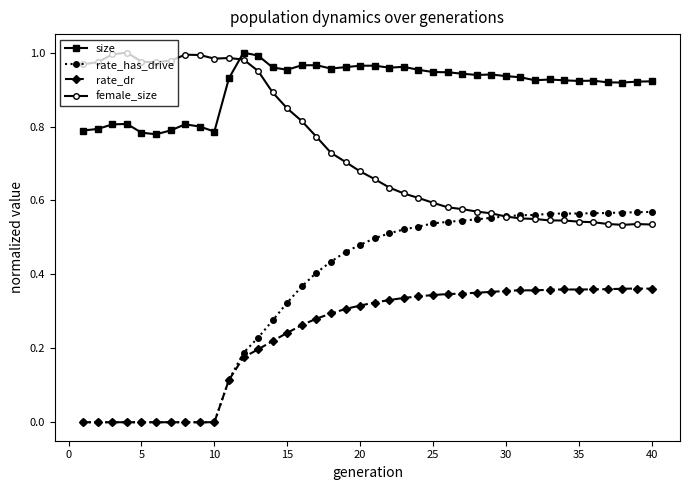

True or false: rate_has_drive and size cross at least once.

False